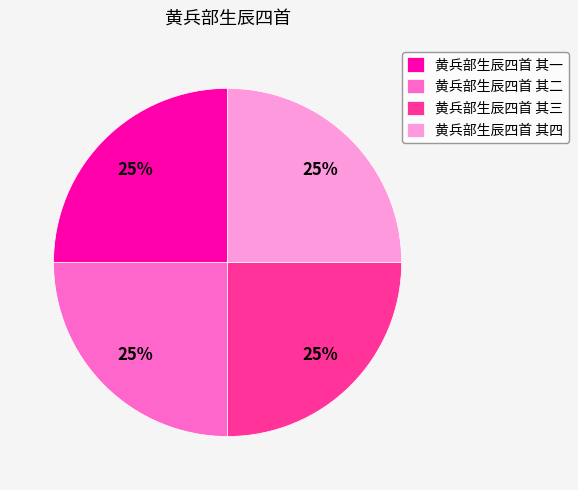

What percentage is the 黄兵部生辰四首 其二 slice, to the nearest percent?

25%